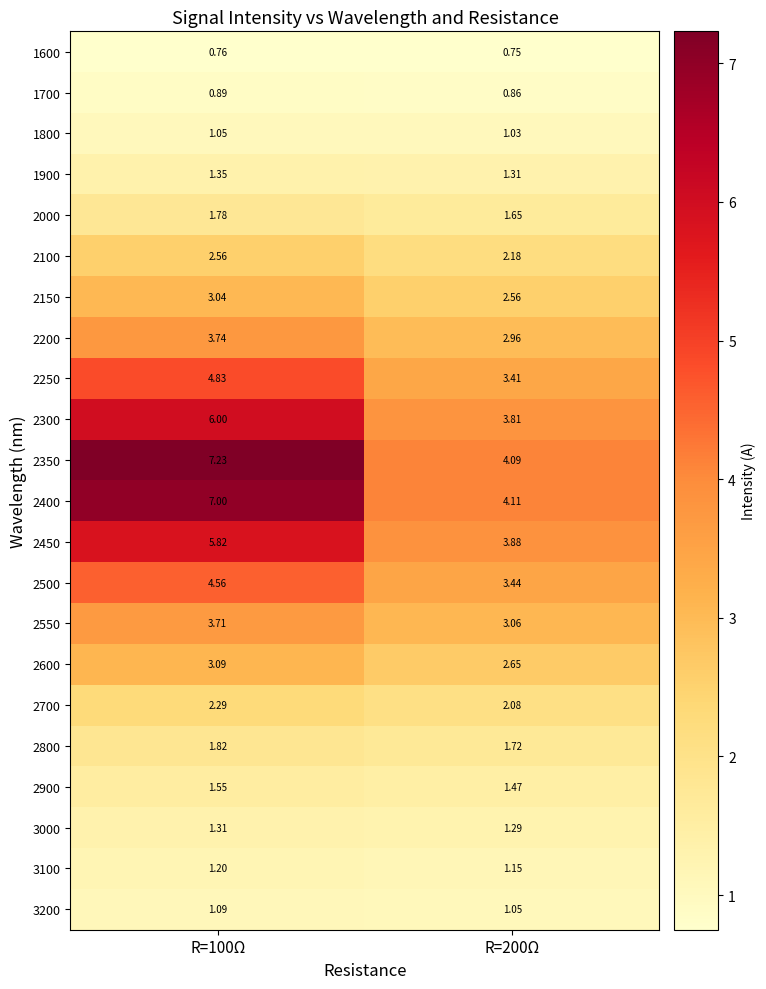

What is the maximum value shown in the chart?

7.2